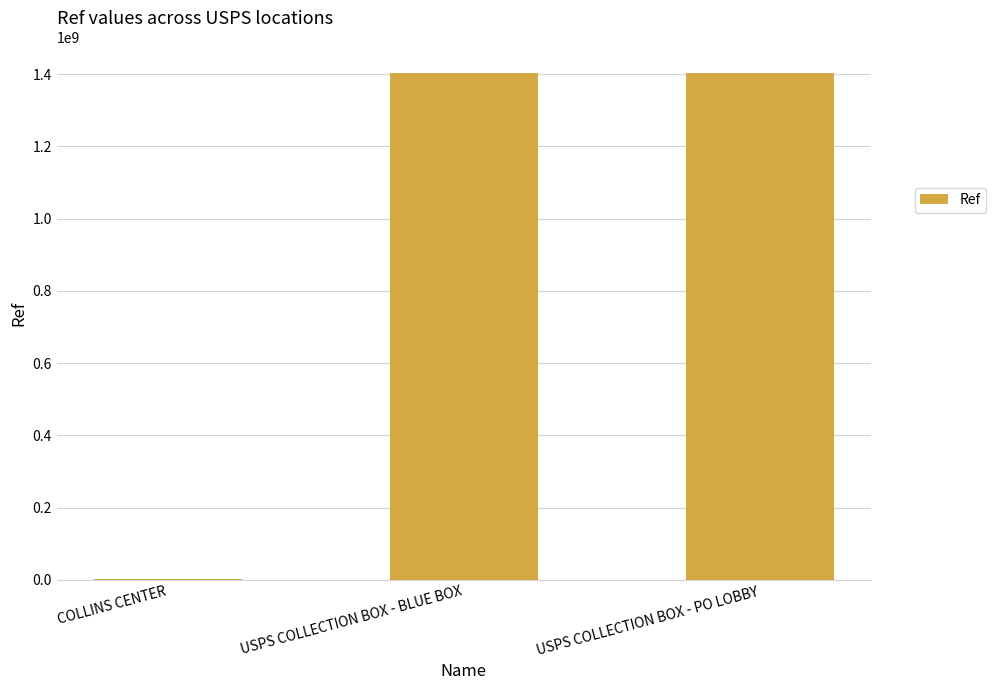

What is the sum of all values?

2808358690